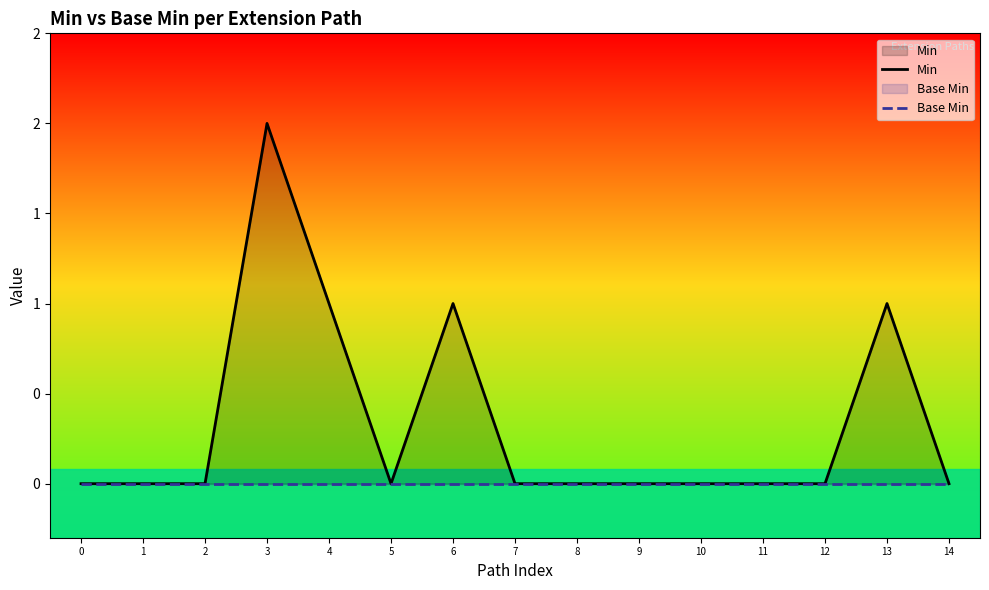

Rank the categories by Base Min value from lowest to highest.

0, 1, 2, 3, 4, 5, 6, 7, 8, 9, 10, 11, 12, 13, 14